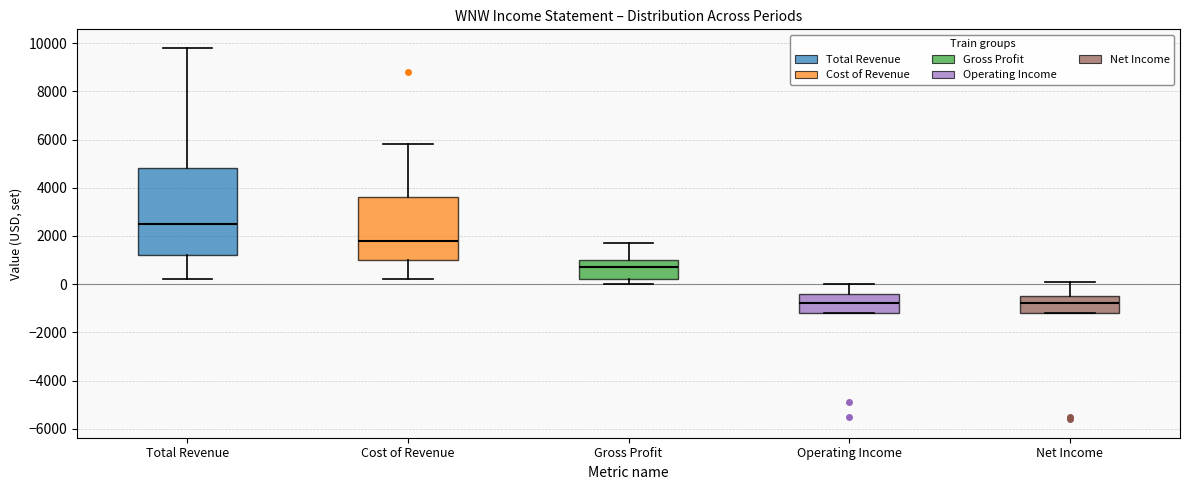

Where is the lower edge of the box for Gross Profit on the y-axis? The values are not printed on the chart, so give them approximately, as read against the axis.

200